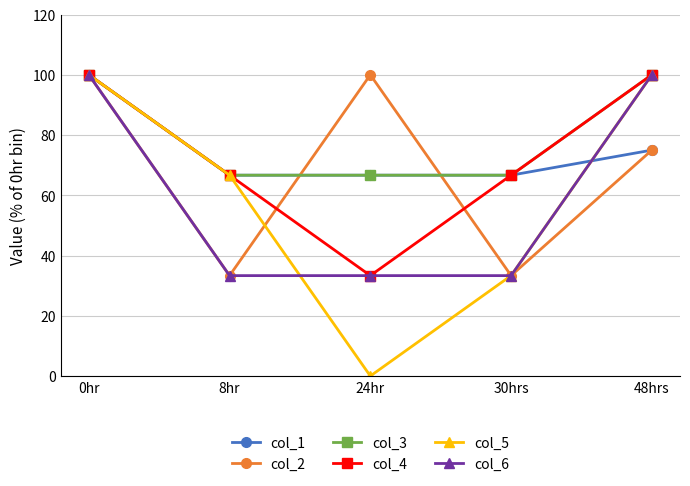

What is the difference between the highest and lowest values at 48hrs?

25.0